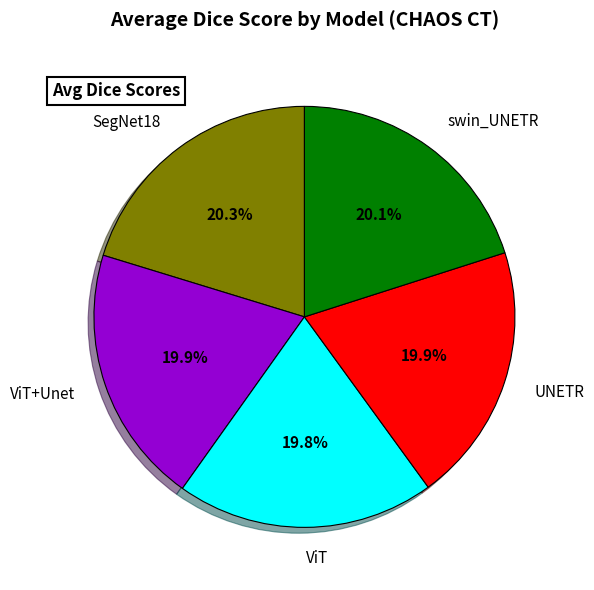

To the nearest percent, what percentage of the pie is ViT?

20%